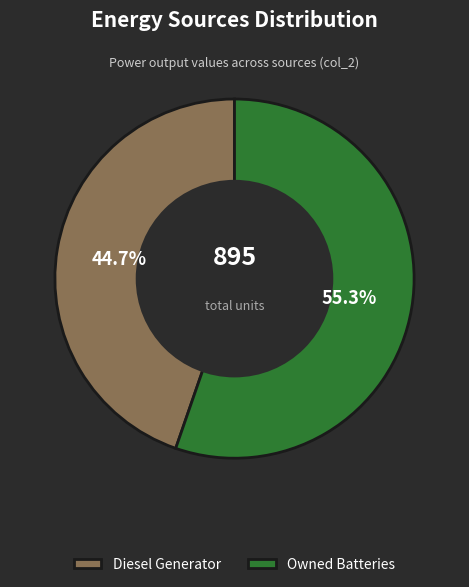

Which slice is the smallest?

Diesel Generator